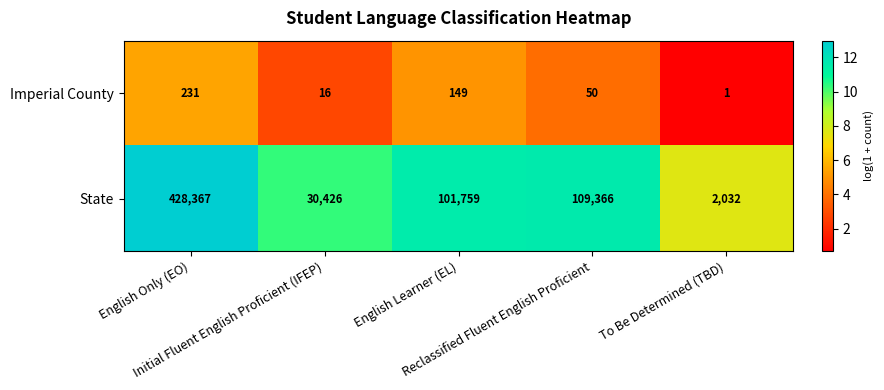

What is the average value of the Imperial County series?

89